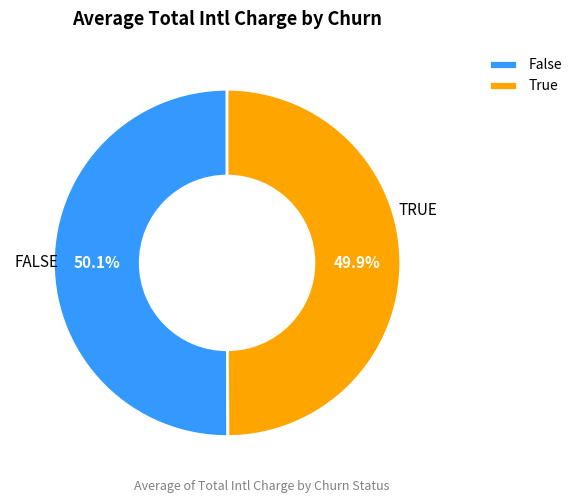

Is there a majority slice in this chart?

Yes